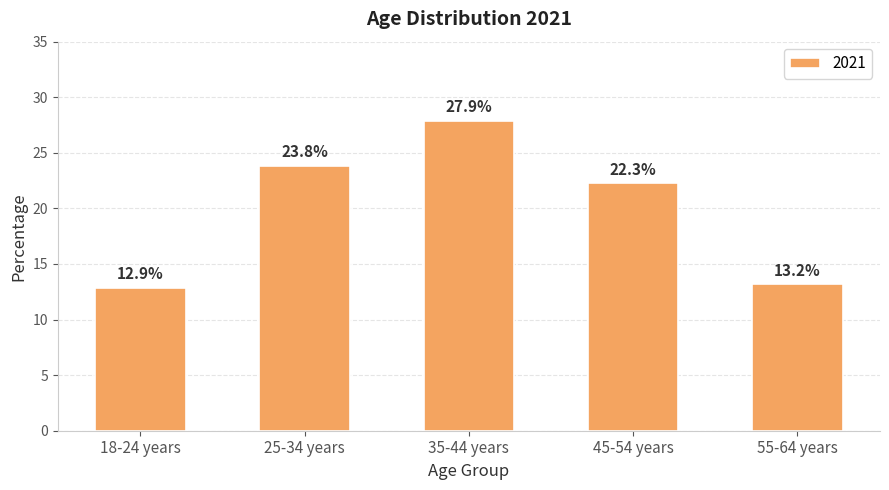

What is the difference between the values at 35-44 years and 18-24 years?

15.0